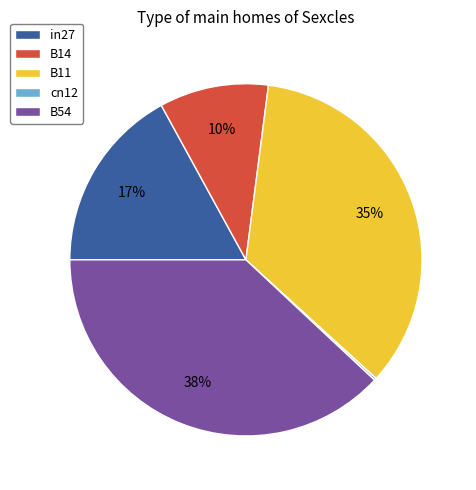

Is there any slice that represents more than half of the pie?

No